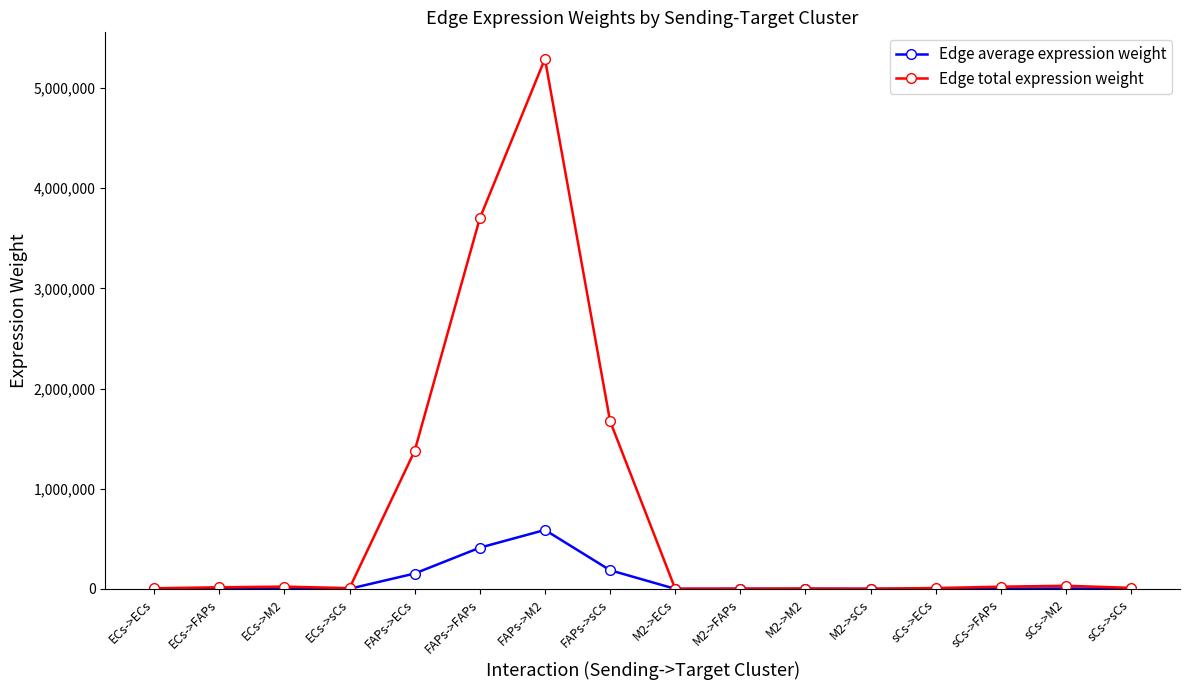

What is the difference between the maximum and minimum values in the Edge total expression weight series?

5291222.5